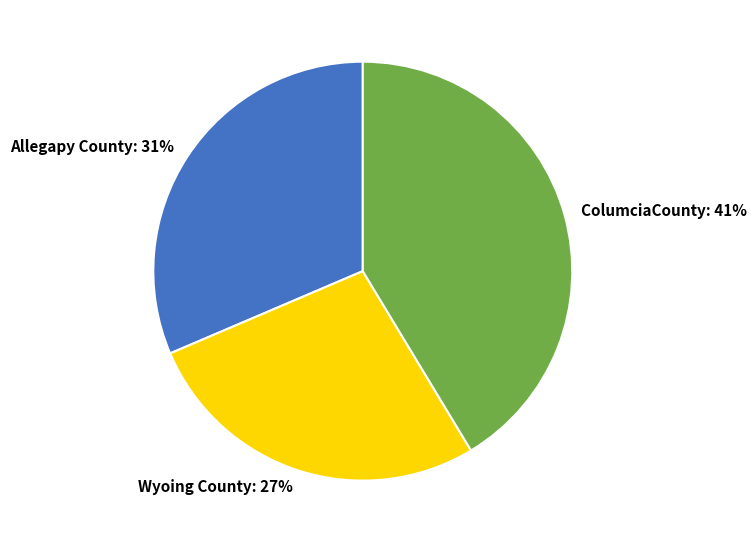

To the nearest percent, what is the difference between the largest and smallest slice percentages?

14%